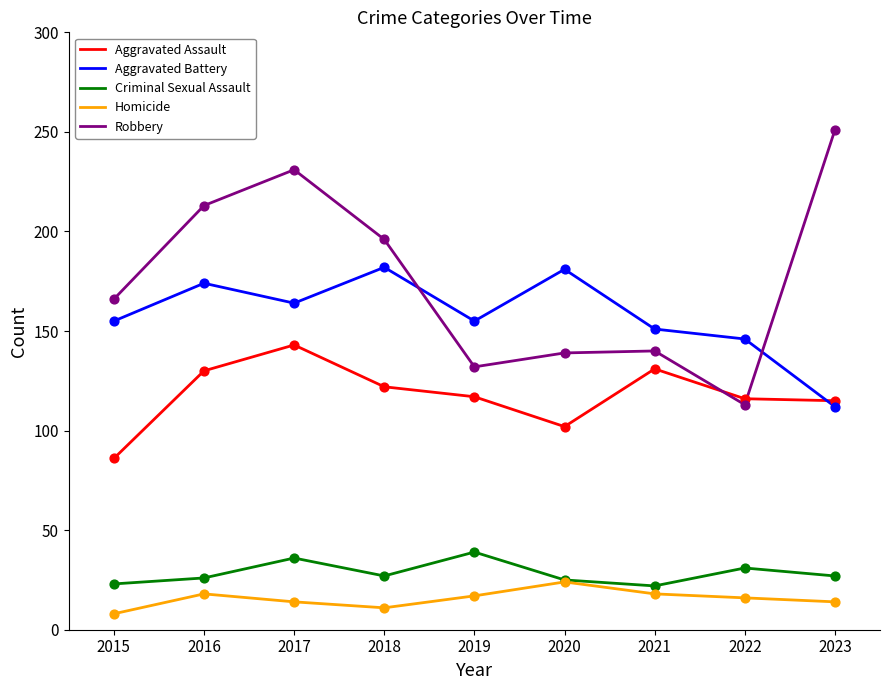

What are all the series names shown in the legend?

Aggravated Assault, Aggravated Battery, Criminal Sexual Assault, Homicide, Robbery